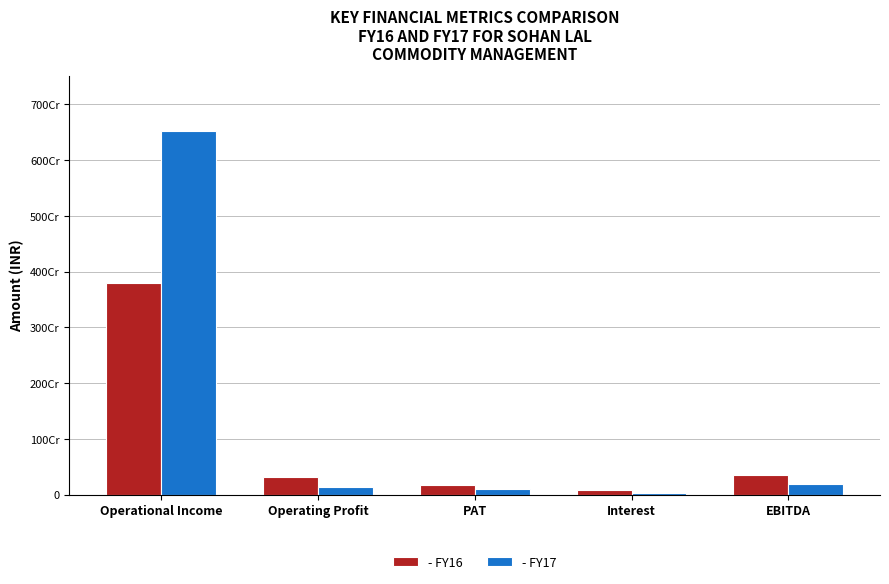

What is the label of the 1st bar from the left?

Operational Income